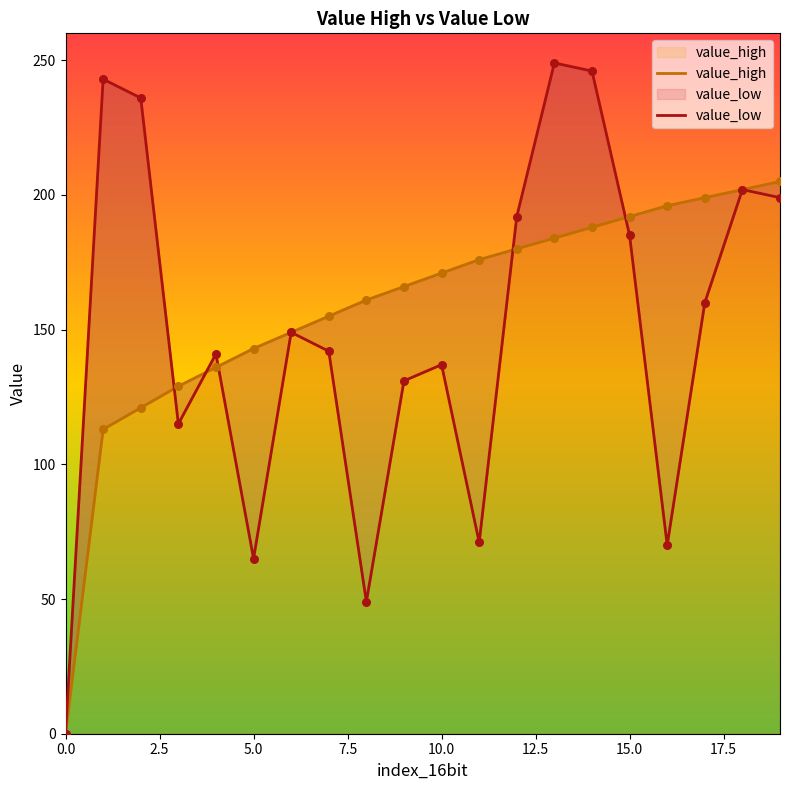

Which series contains the highest Y value?

value_low